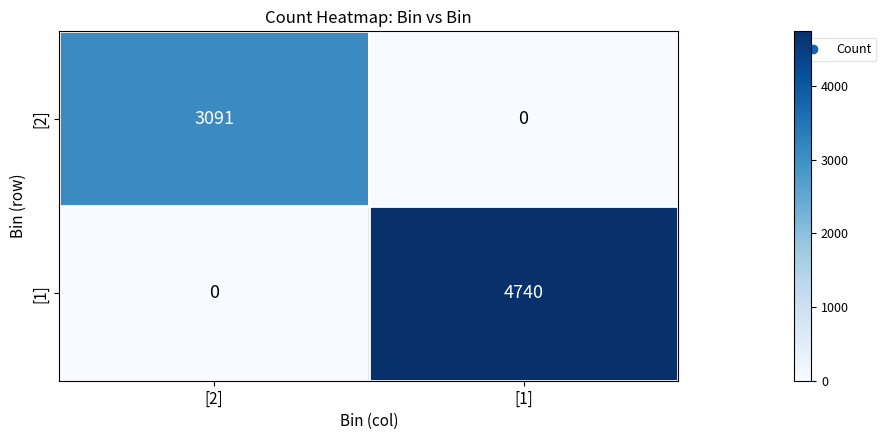

Between [2] and [1], which series saw the biggest shift?

[1]